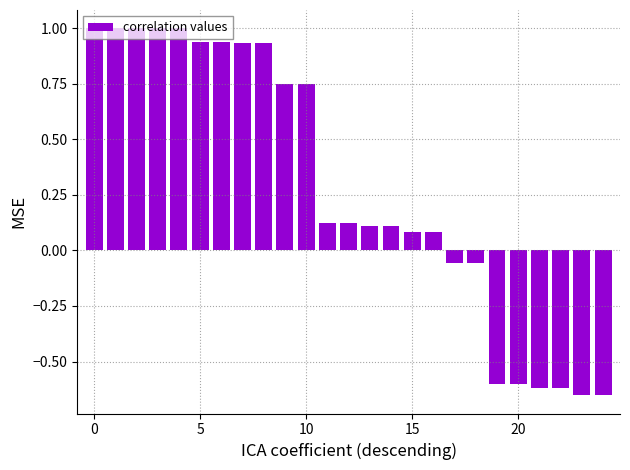

What is the difference between the second highest and minimum values?

1.7